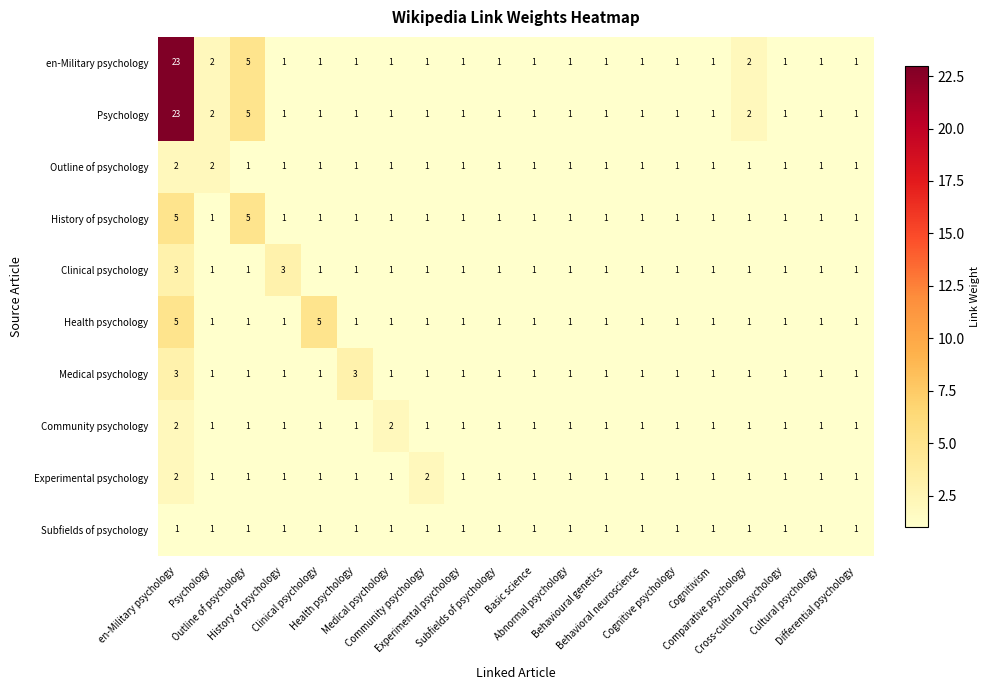

What is the greatest value displayed?

23